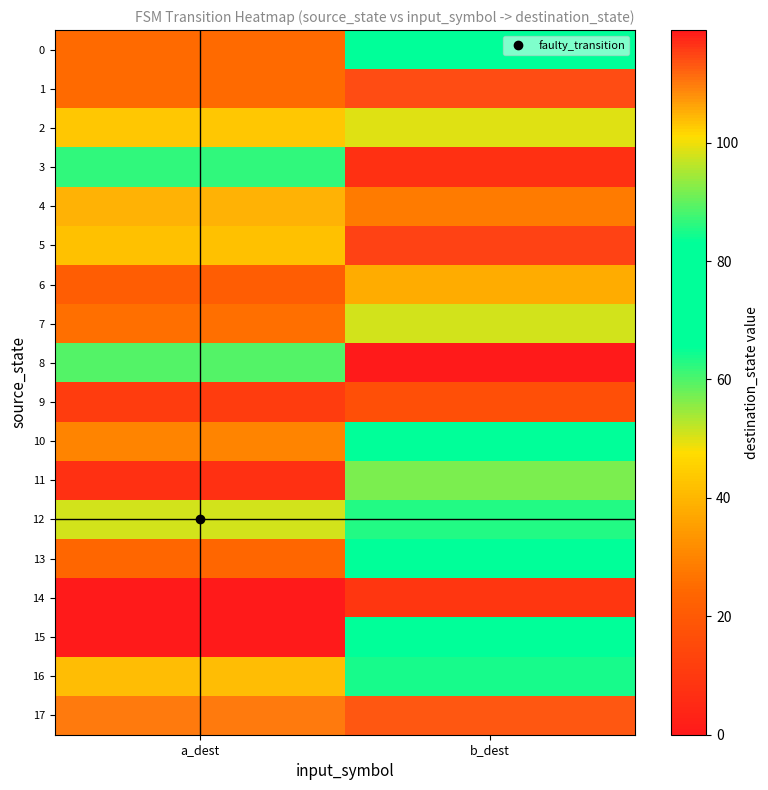

Reading right to left, transcribe all the data shown in this chart.

0: b_dest=74	a_dest=25
1: b_dest=114	a_dest=25
2: b_dest=99	a_dest=103
3: b_dest=7	a_dest=62
4: b_dest=28	a_dest=105
5: b_dest=115	a_dest=42
6: b_dest=38	a_dest=21
7: b_dest=98	a_dest=26
8: b_dest=0	a_dest=89
9: b_dest=17	a_dest=11
10: b_dest=78	a_dest=30
11: b_dest=92	a_dest=7
12: b_dest=63	a_dest=98
13: b_dest=76	a_dest=24
14: b_dest=9	a_dest=119
15: b_dest=68	a_dest=0
16: b_dest=85	a_dest=104
17: b_dest=113	a_dest=110